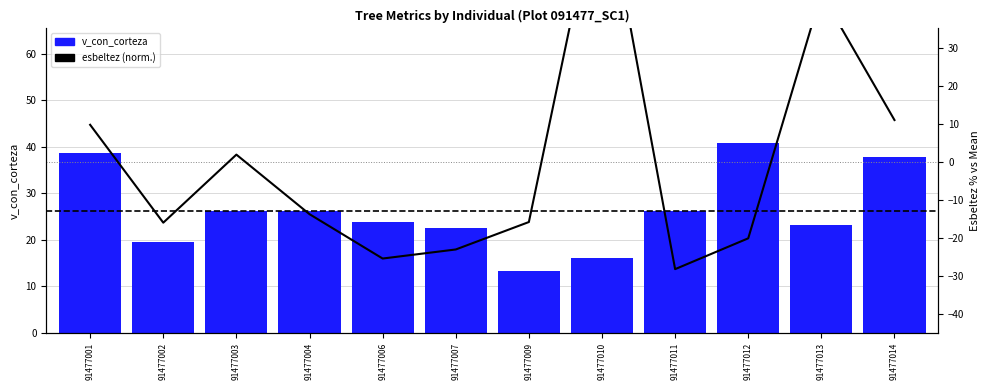

What is the total value across all series at 91477012?

20.7